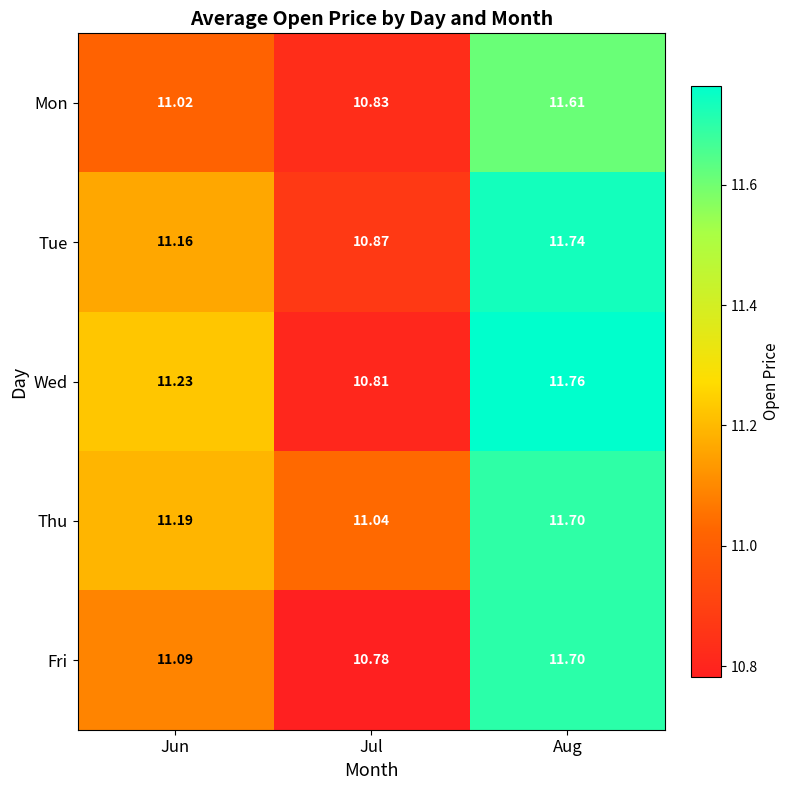

Which series has the largest total across all categories?

Thu